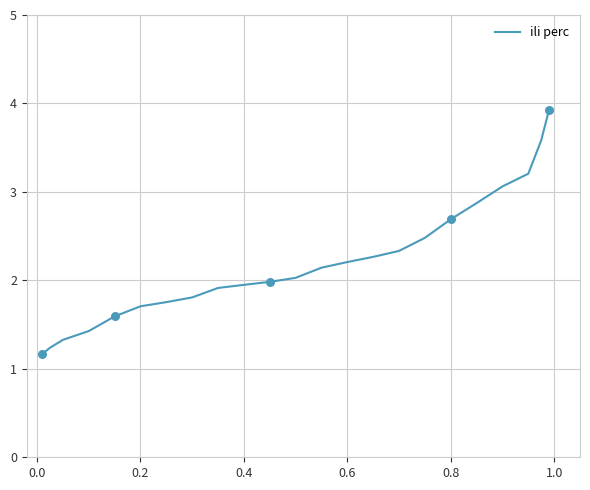

What is the minimum value shown in the chart?

1.2